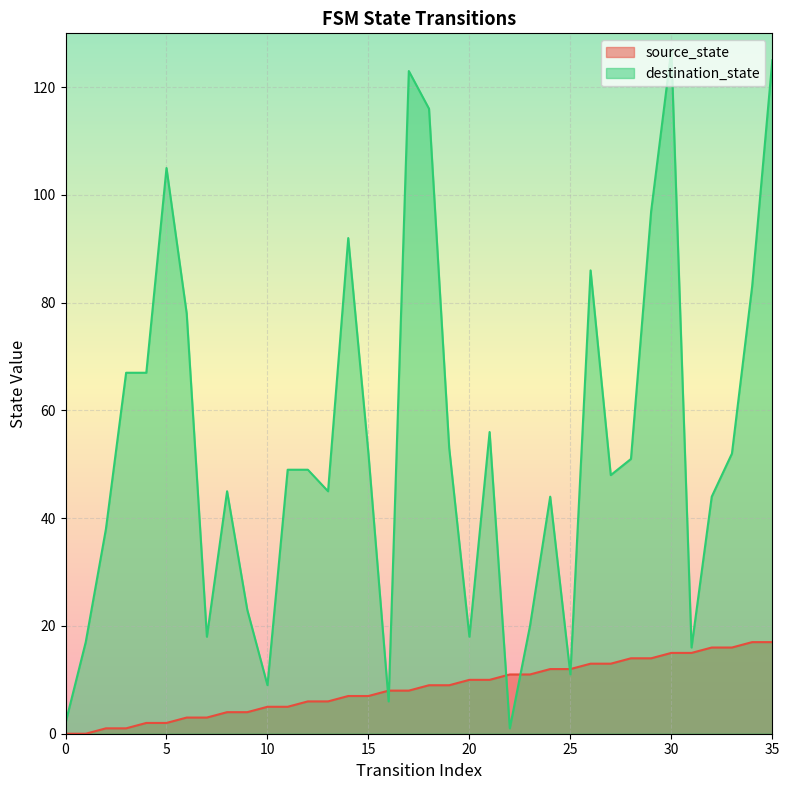

True or false: destination_state has more than 0 interior local peaks.

True